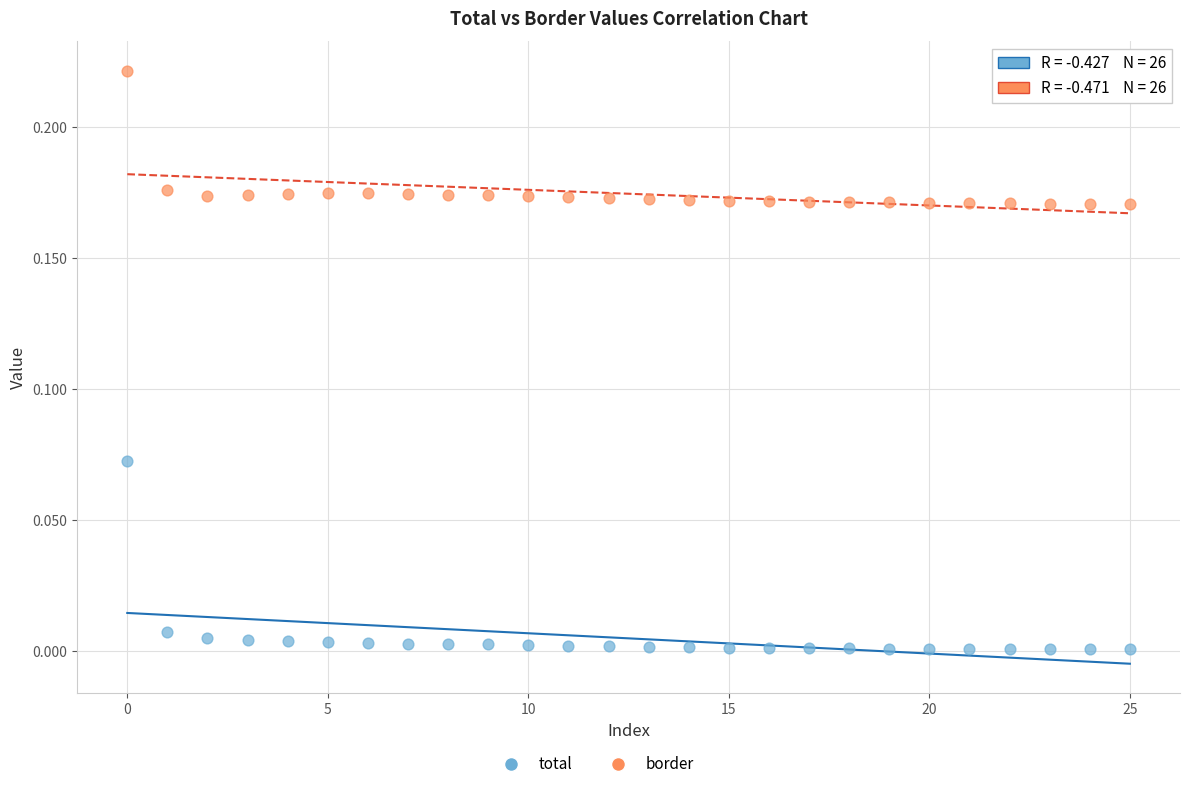

Which series contains the highest Y value?

border